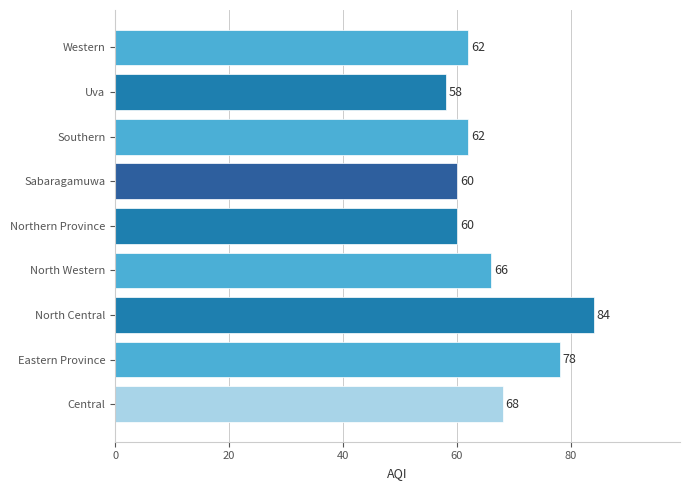

The chart shows a value of 99 at Southern. True or false?

False